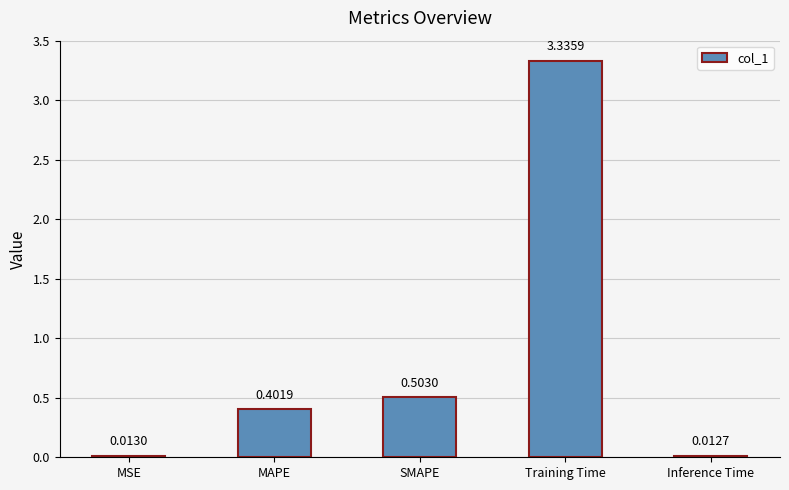

What is the average value?

0.9